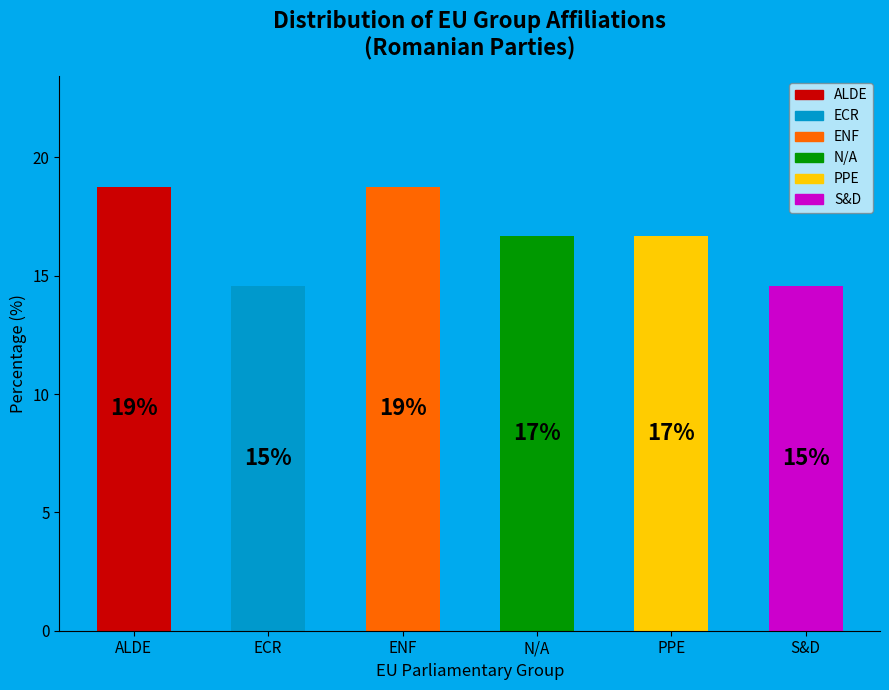

To the nearest percent, what is the average slice percentage?

17%